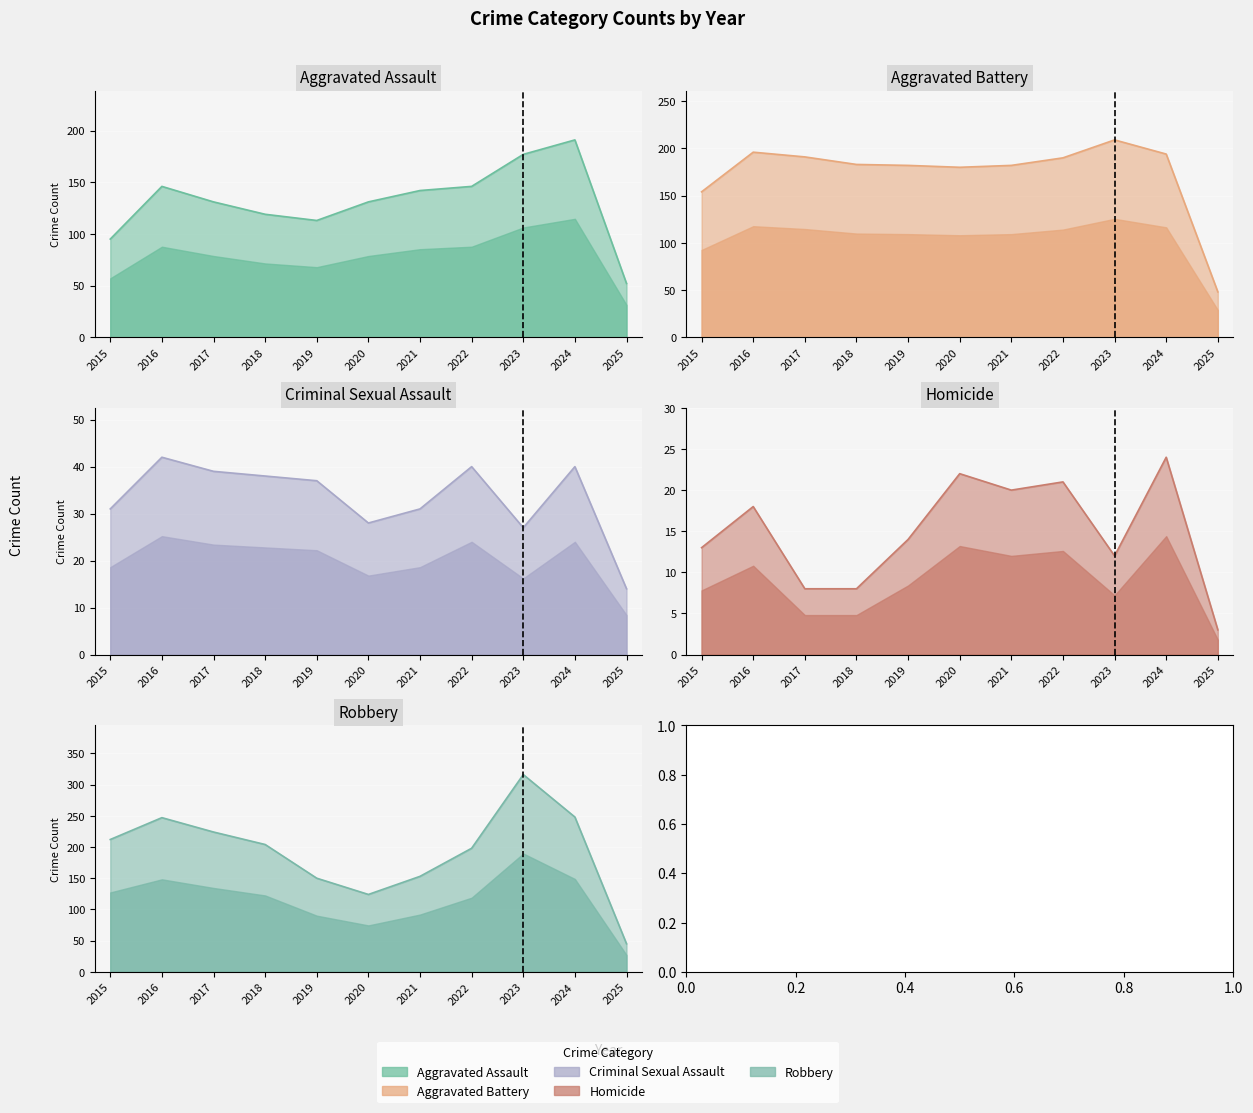

What are all the series names shown in the legend?

Aggravated Assault, Aggravated Battery, Criminal Sexual Assault, Homicide, Robbery